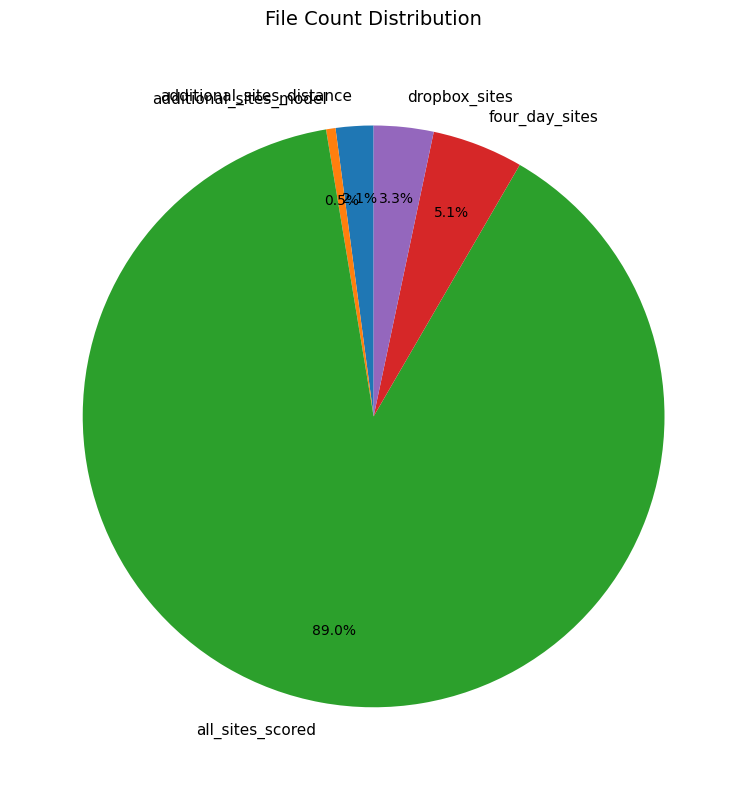

How many segments does this pie chart have?

5